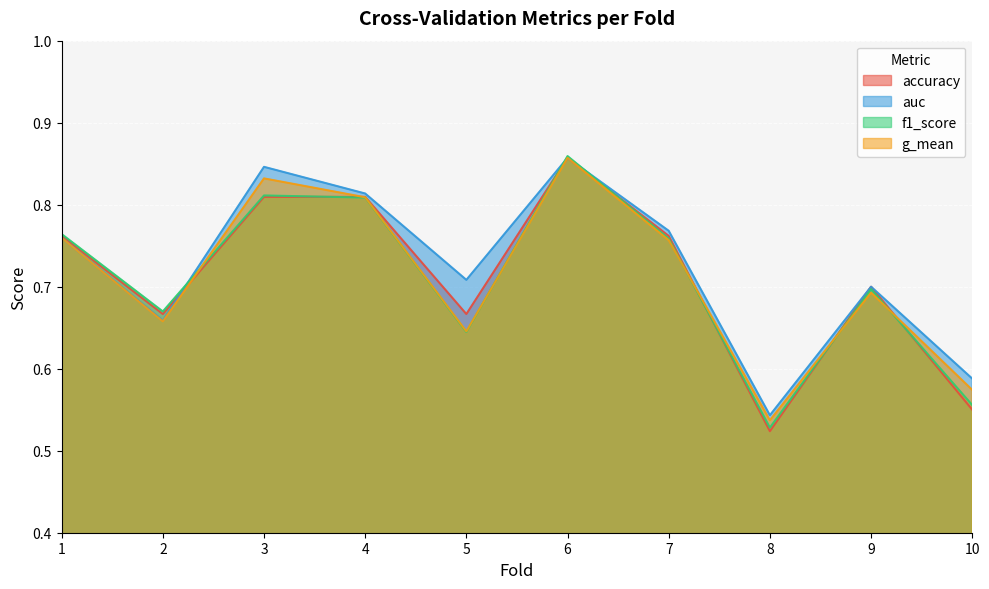

Where is the first local minimum for accuracy?

2